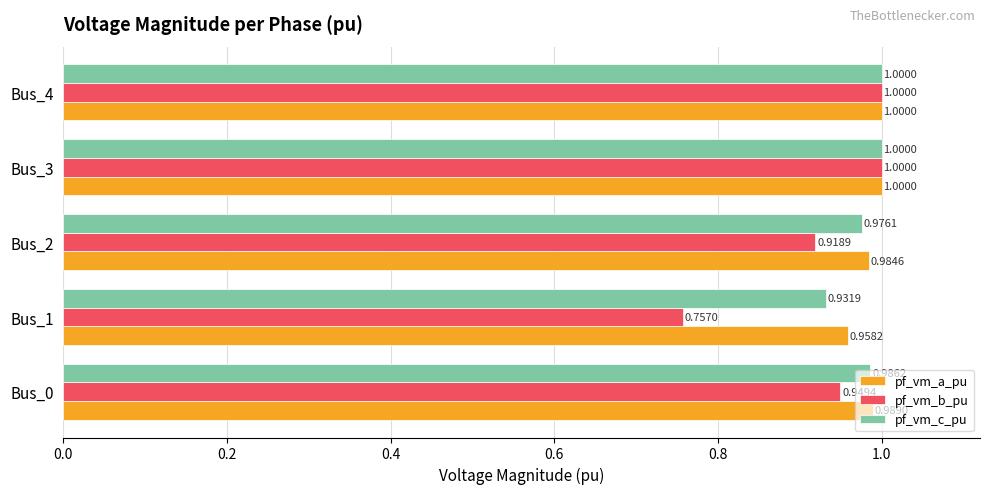

What is the maximum value shown in the chart?

1.0